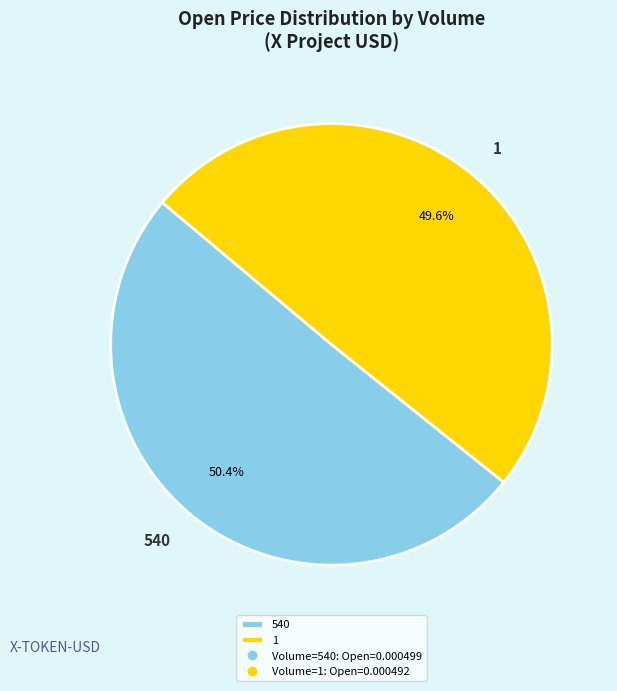

To the nearest percent, what percentage of the pie is 540?

50%